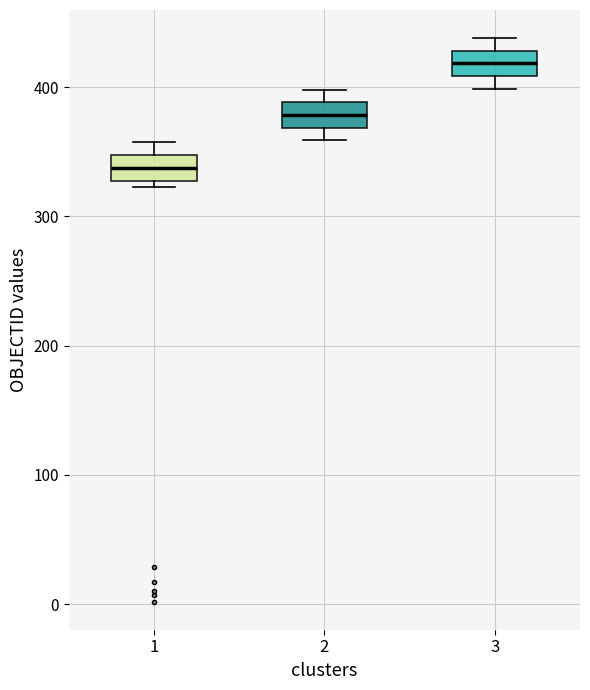

Where does the median line of the box at x = 3 sit on the y-axis? The values are not printed on the chart, so give them approximately, as read against the axis.

420